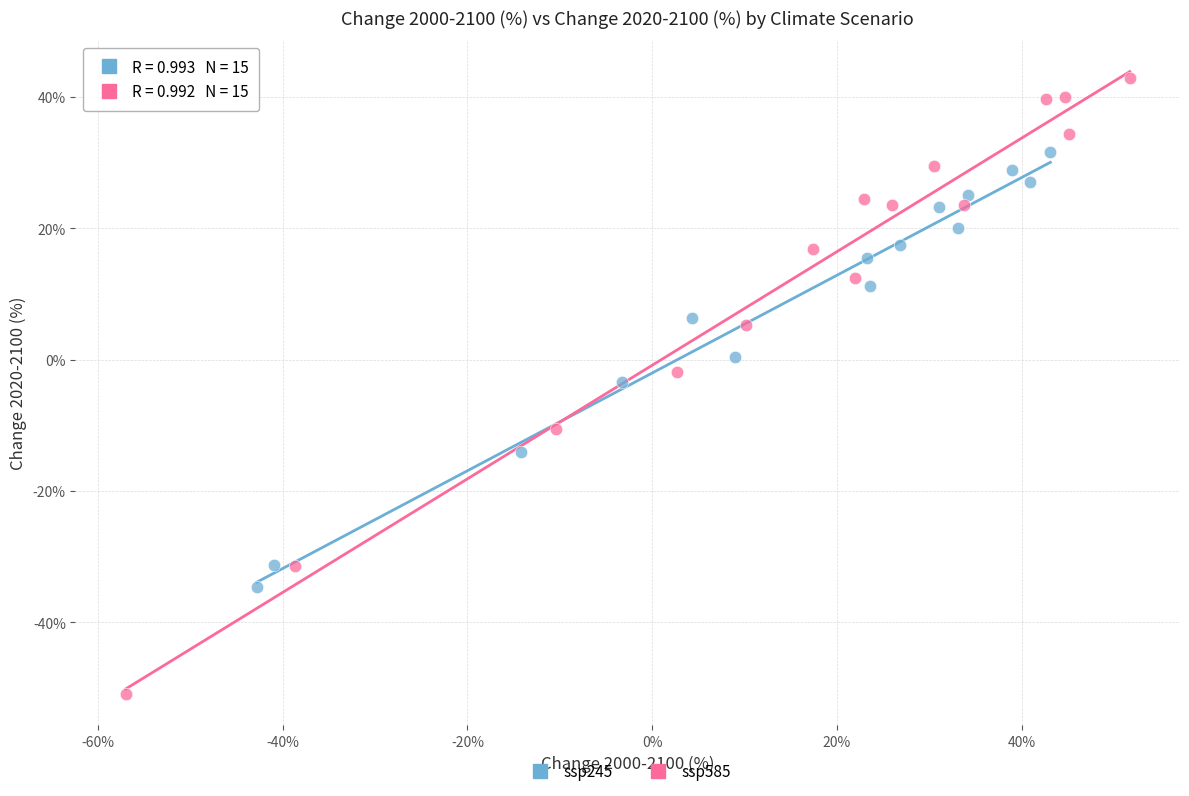

Which series reaches the minimum Y coordinate?

ssp585